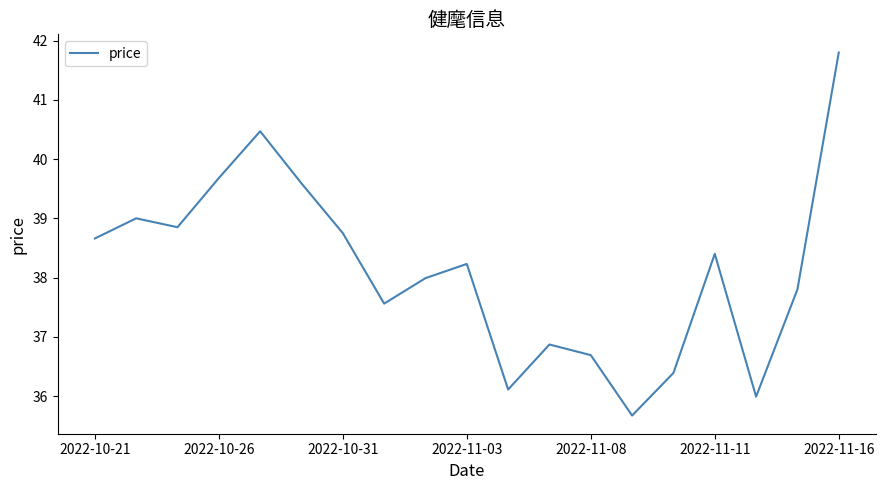

What is the minimum value shown in the chart?

35.7